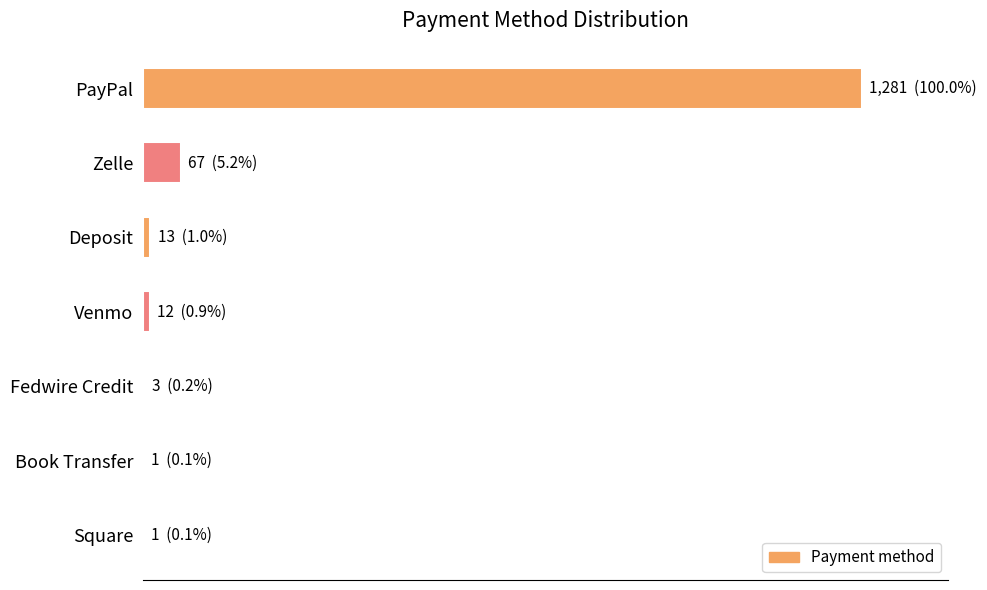

What is the greatest value displayed?

1281